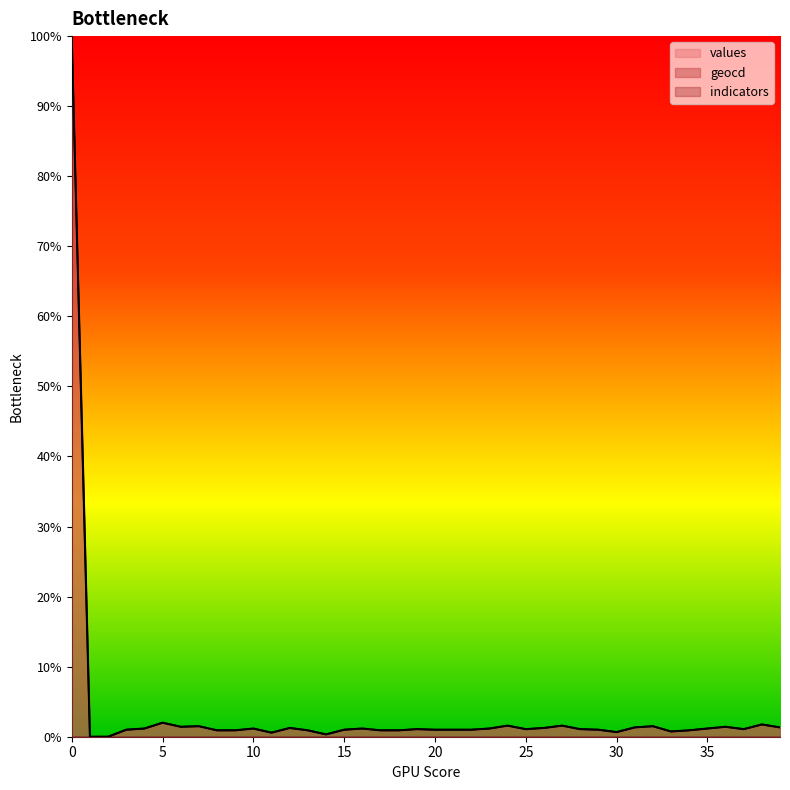

What is the highest value of the geocd series?

100.0